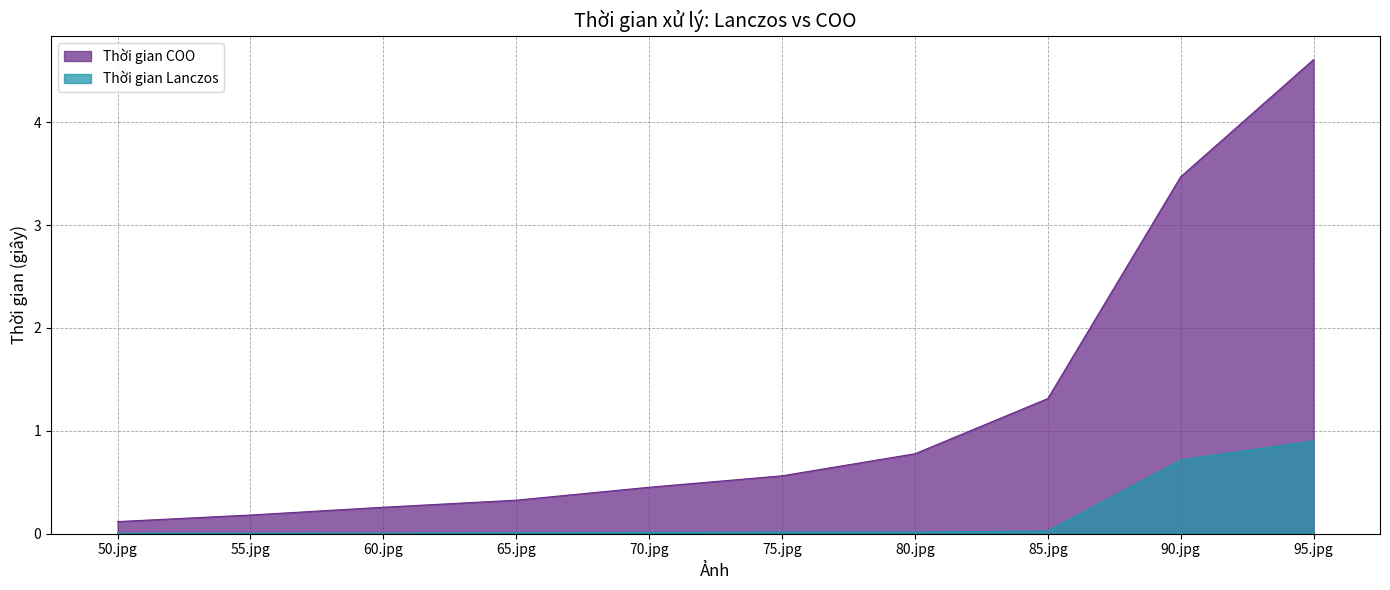

What is the total value across all series at 60.jpg?

0.3